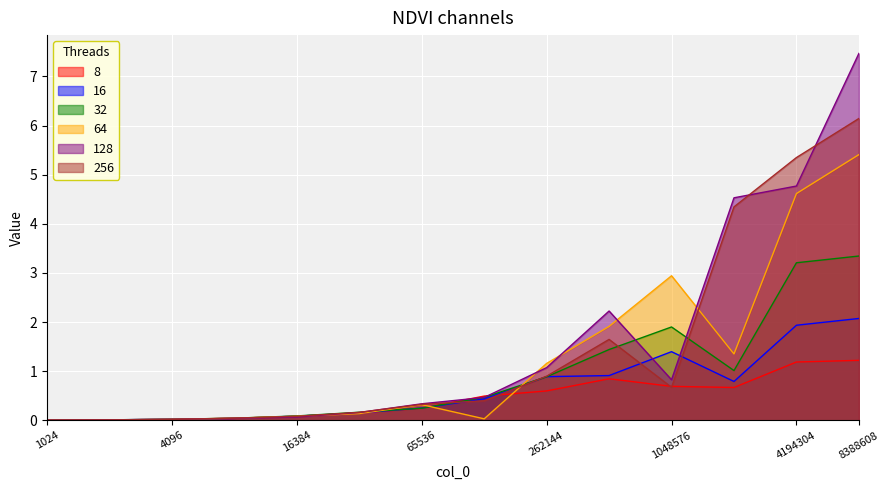

What is the value of the 8 point at the 12th from the left?

0.7